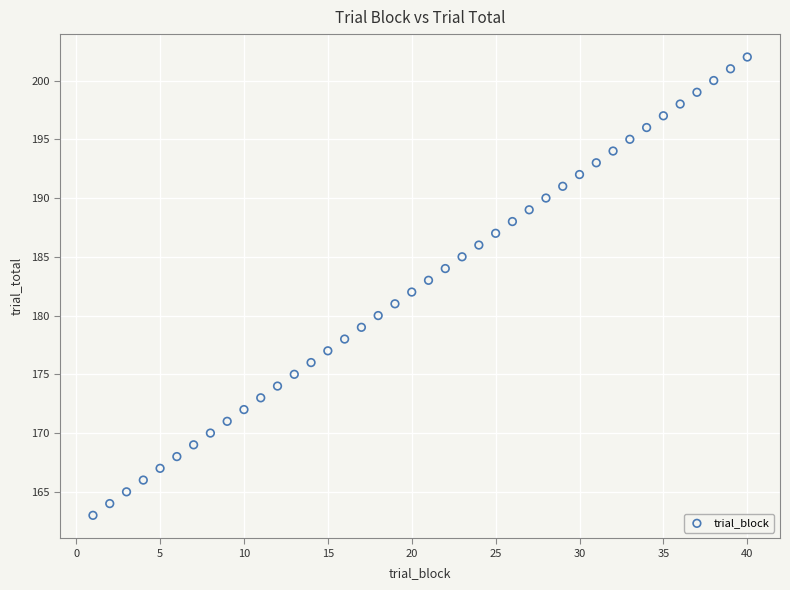

What is the range of X values (max minus min)?

39